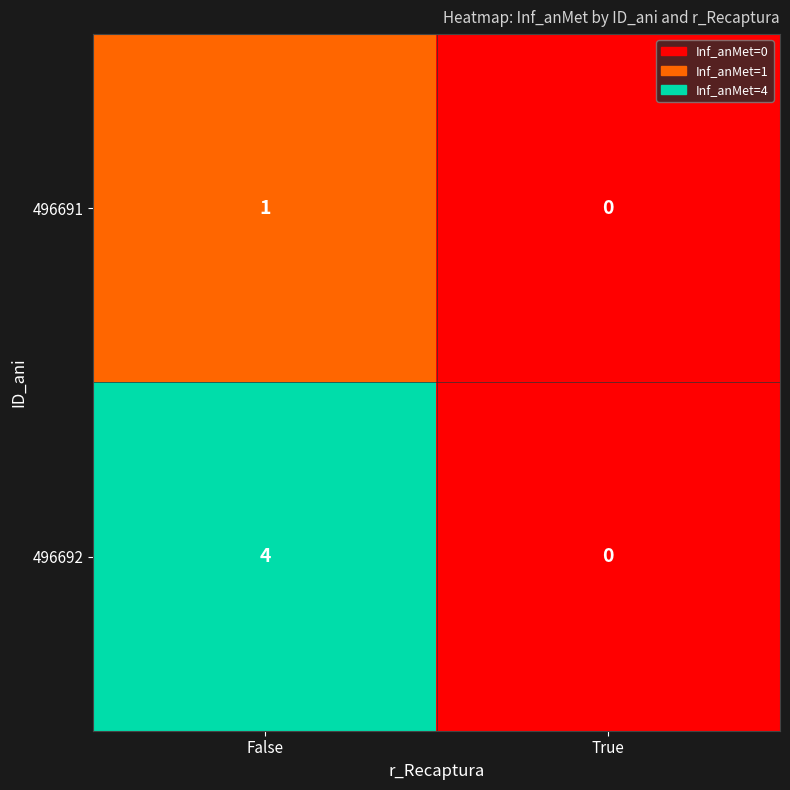

Is it true that 496692 equals 0 at True?

True